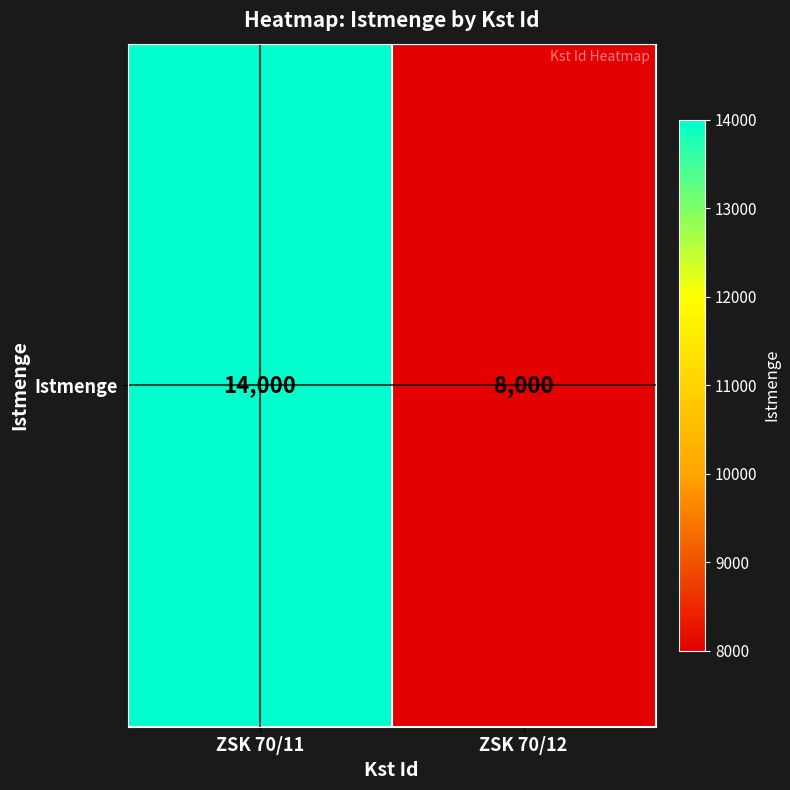

How many distinct data groups are displayed?

1